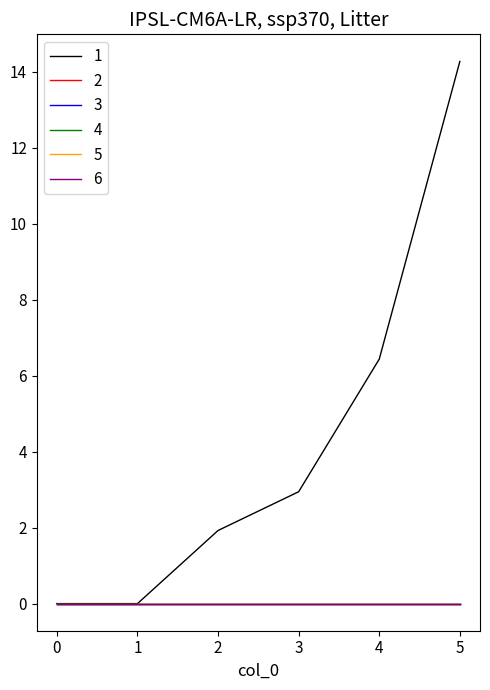

True or false: 6 and 2 intersect in this chart.

False